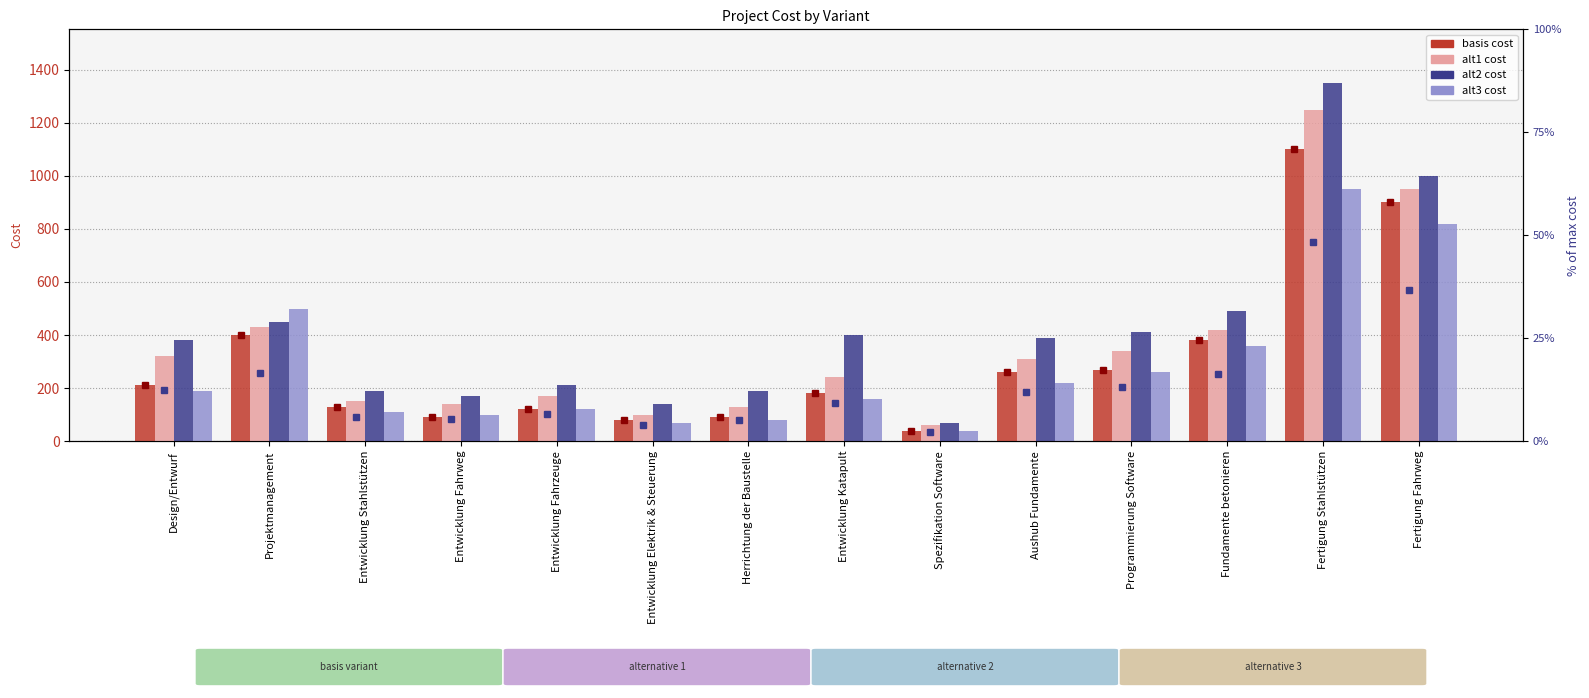

Reading right to left, extract all data points from this chart.

basis cost: 900	1100	380	270	260	40	180	90	80	120	90	130	400	210
alt1 cost: 950	1250	420	340	310	60	240	130	100	170	140	150	430	320
alt2 cost: 1000	1350	490	410	390	70	400	190	140	210	170	190	450	380
alt3 cost: 820	950	360	260	220	40	160	80	70	120	100	110	500	190